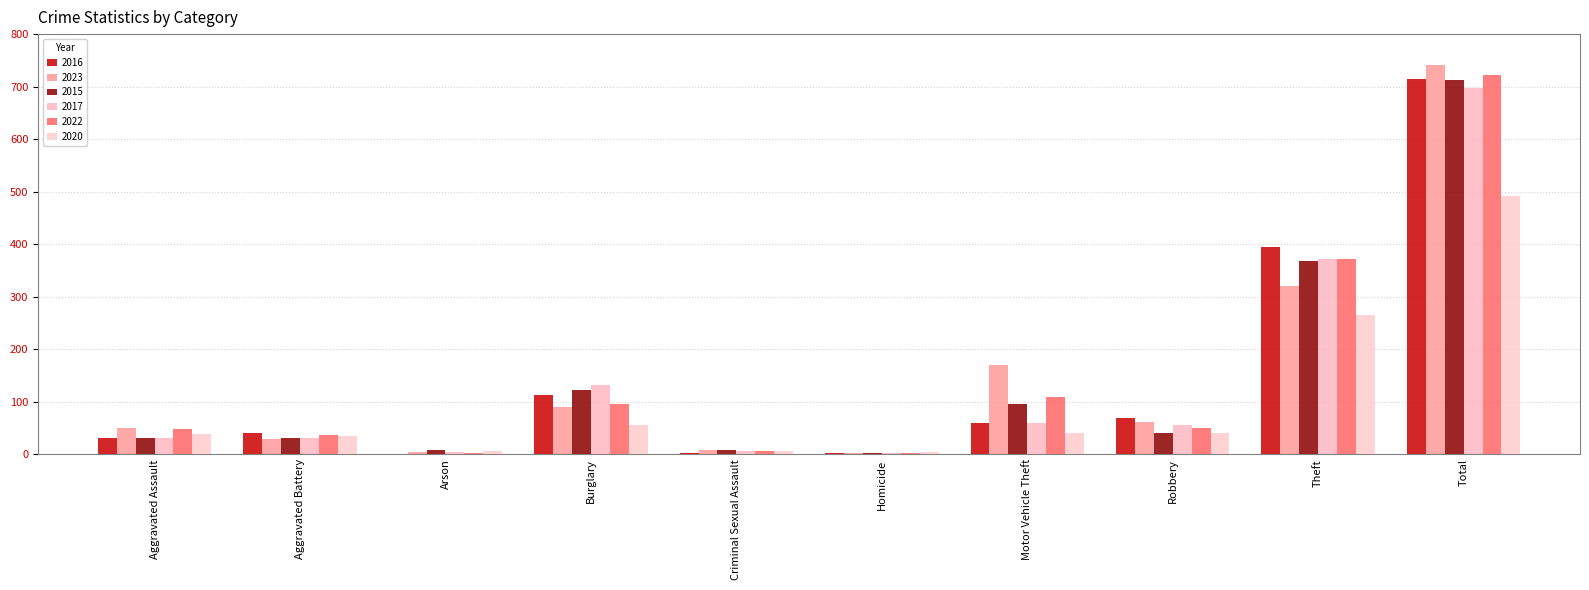

Reading right to left, list all the values displayed in this chart.

2016: 714	394	69	59	2	3	113	1	41	32
2023: 741	321	61	171	3	9	91	5	30	50
2015: 713	369	41	96	3	9	123	9	31	32
2017: 697	372	55	59	2	7	133	5	32	32
2022: 722	372	50	110	2	7	95	2	36	48
2020: 491	266	40	40	4	6	55	6	35	39